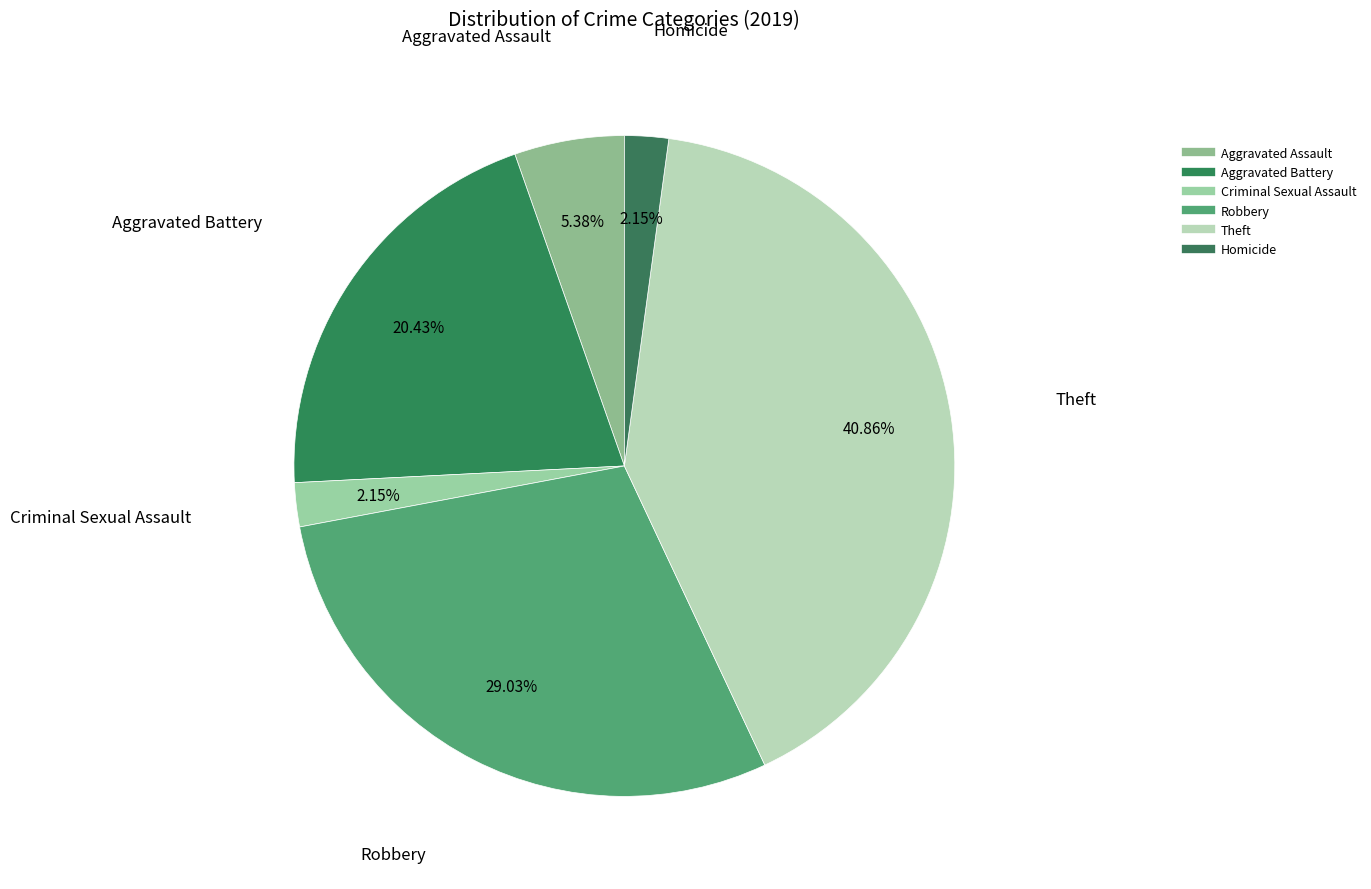

To the nearest percent, what percentage of the pie is Homicide?

2%